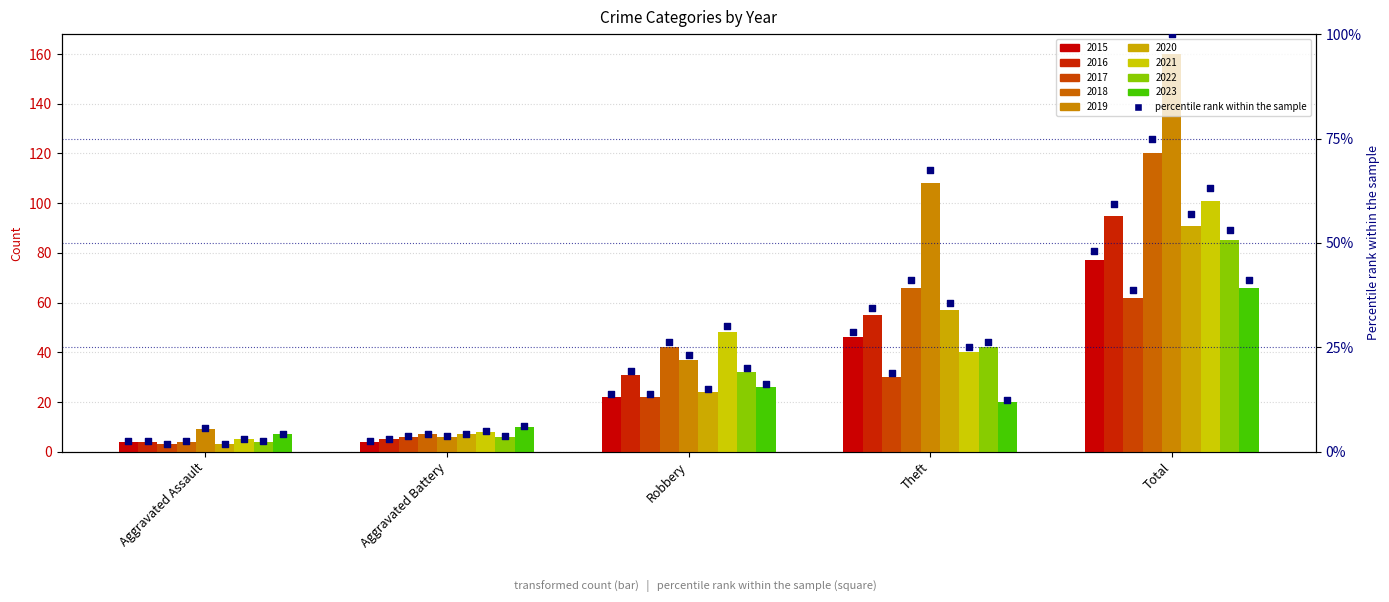

Which has a higher value, Aggravated Assault or Theft?

Theft